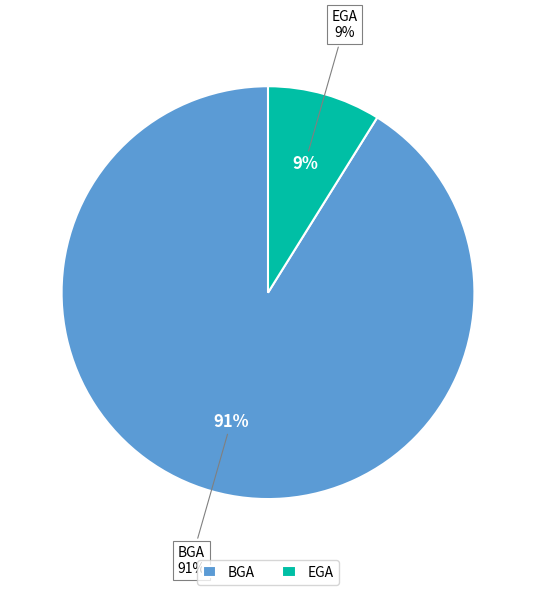

What percentage is the BGA slice, to the nearest percent?

91%